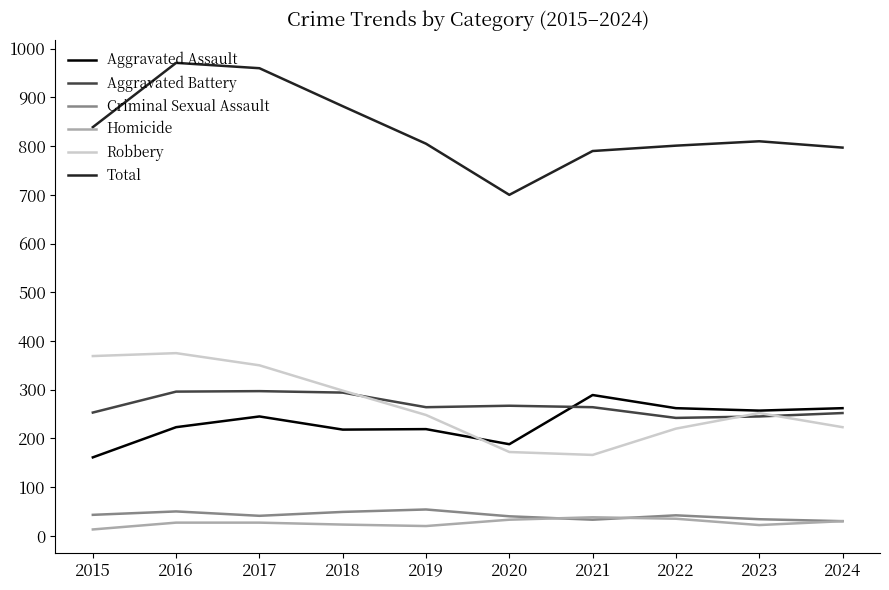

How many lines are shown in the chart?

6